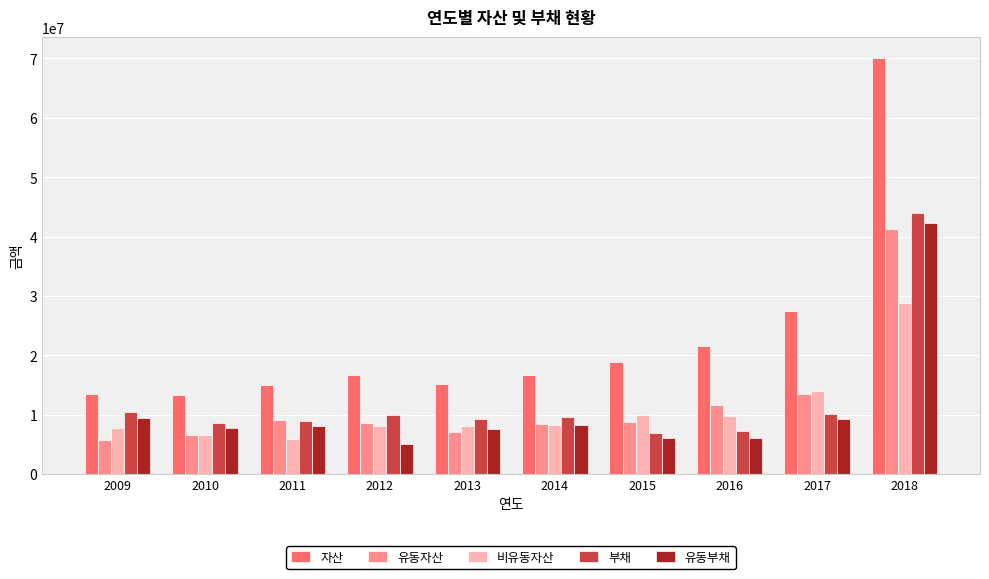

What is the average value of the 유동부채 series?

11018161